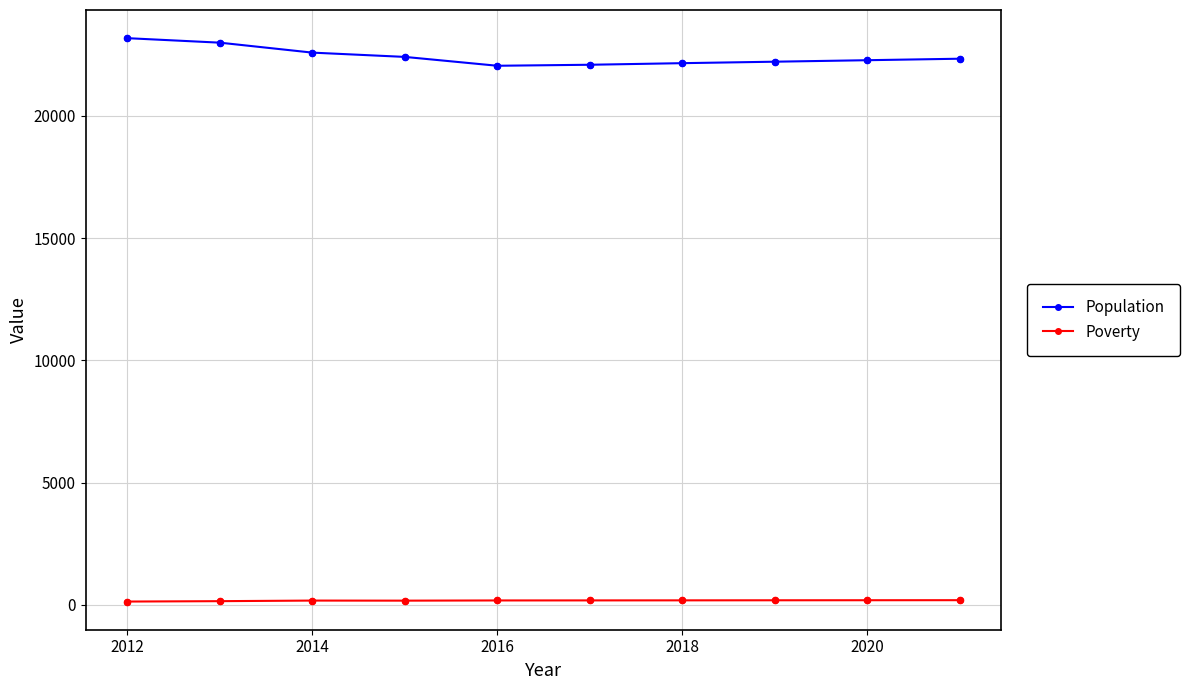

Which series has the largest total across all categories?

Population